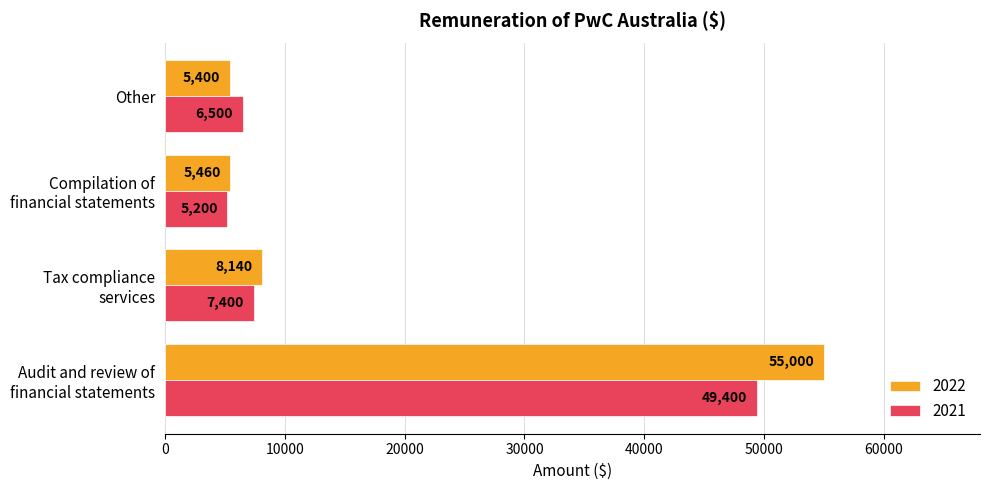

What is the difference between the second highest and second lowest values in the 2021 series?

900